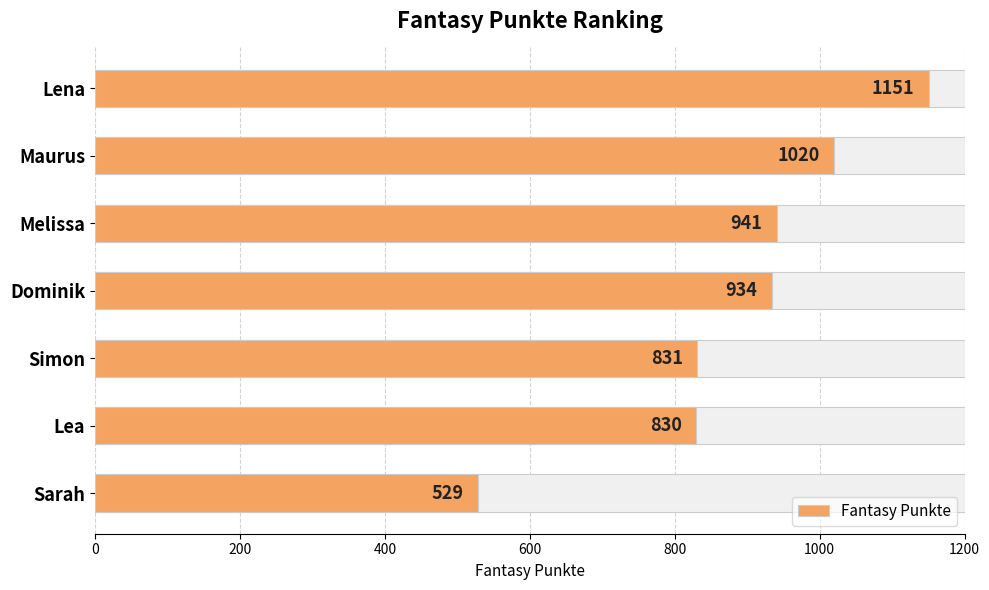

Reading right to left, what are all the values shown in this chart?

529	830	831	934	941	1020	1151